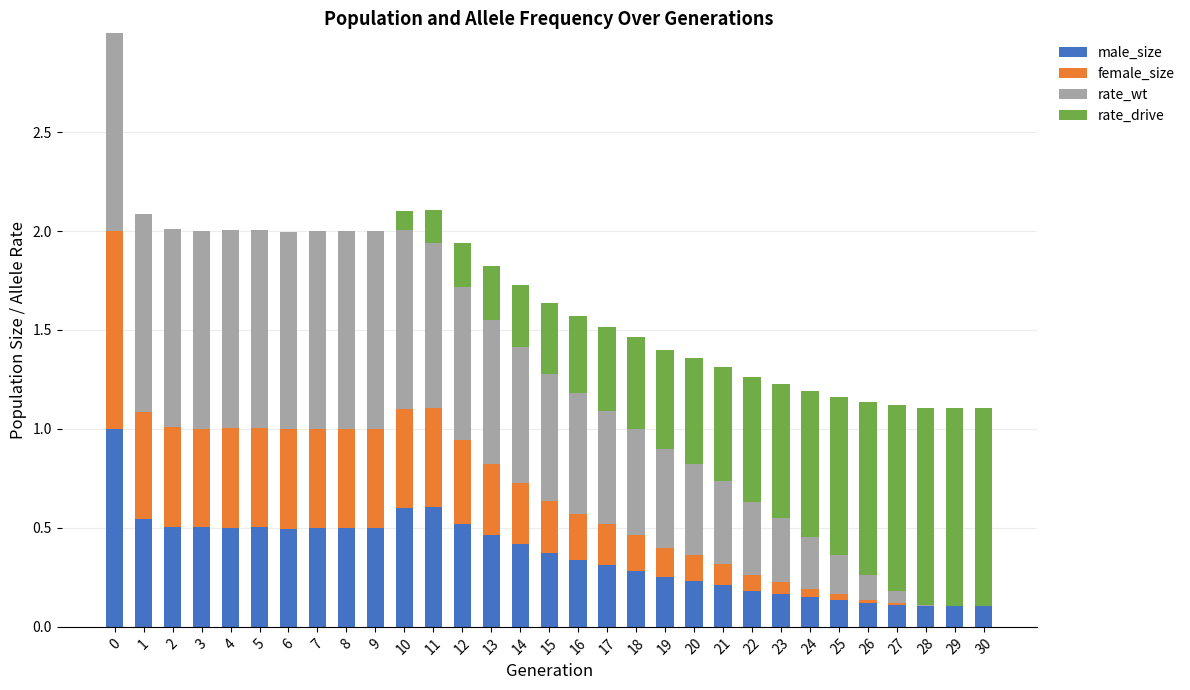

Does the chart contain stacked bars?

Yes